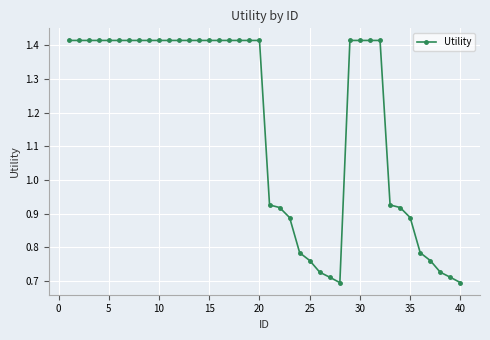

What is the sum of all values?

46.8